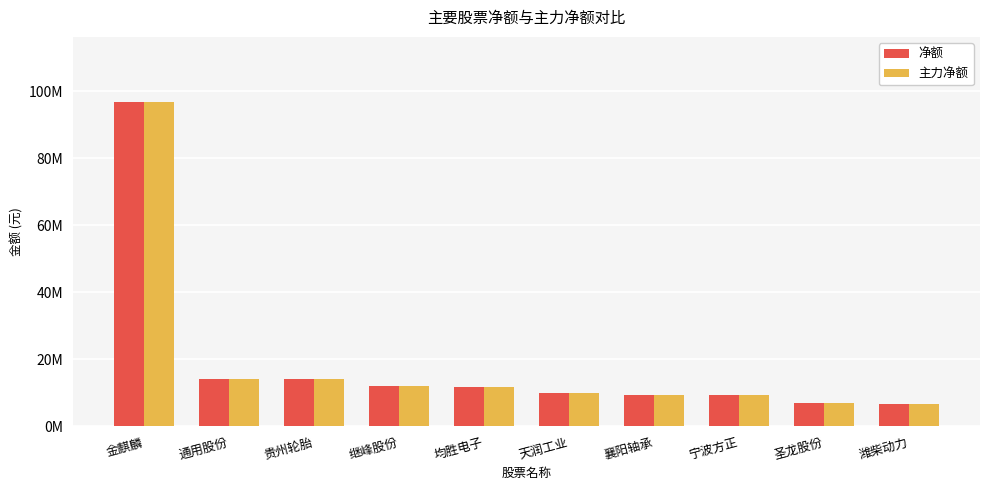

Between 金麒麟 and 天润工业, which is larger?

金麒麟